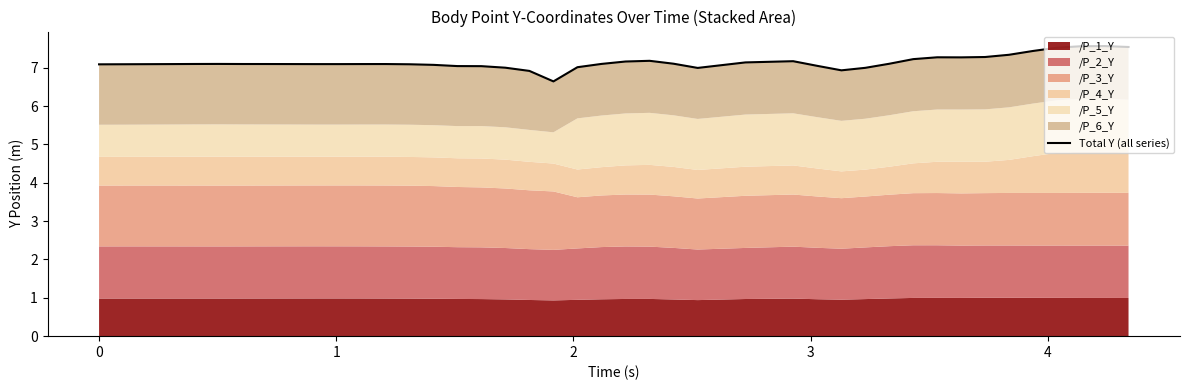

Reading left to right, extract all data points from this chart.

7.1	7.1	7.1	7.1	7.1	7.1	7.1	7.1	7.1	7.1	7.1	7.1	7.1	7.0	7.0	7.0	6.9	6.6	7.0	7.1	7.2	7.2	7.1	7.0	7.1	7.2	7.0	6.9	7.0	7.1	7.2	7.3	7.3	7.3	7.3	7.4	7.5	7.6	7.6	7.5